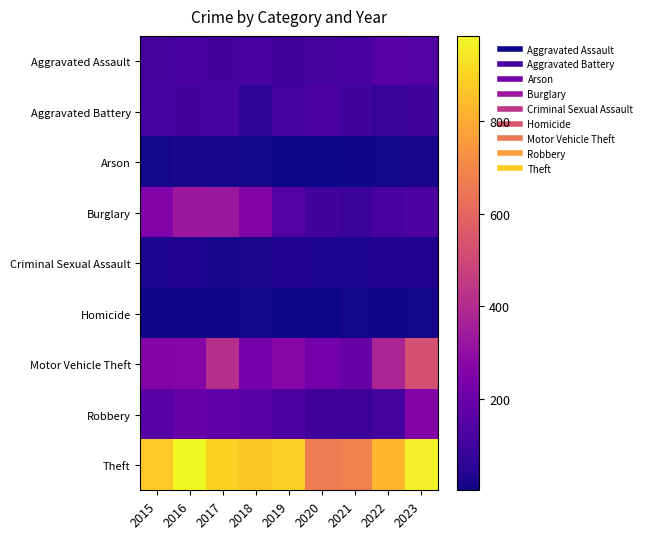

Reading left to right, list all the values displayed in this chart.

Aggravated Assault: 2015=110	2016=118	2017=105	2018=115	2019=92	2020=113	2021=115	2022=154	2023=145
Aggravated Battery: 2015=108	2016=102	2017=108	2018=67	2019=108	2020=125	2021=100	2022=81	2023=92
Arson: 2015=13	2016=20	2017=14	2018=12	2019=5	2020=4	2021=6	2022=11	2023=15
Burglary: 2015=254	2016=333	2017=329	2018=257	2019=143	2020=100	2021=90	2022=116	2023=130
Criminal Sexual Assault: 2015=28	2016=30	2017=21	2018=22	2019=35	2020=28	2021=27	2022=35	2023=31
Homicide: 2015=9	2016=7	2017=8	2018=10	2019=5	2020=2	2021=13	2022=9	2023=10
Motor Vehicle Theft: 2015=261	2016=265	2017=411	2018=231	2019=273	2020=221	2021=193	2022=376	2023=524
Robbery: 2015=154	2016=194	2017=178	2018=155	2019=135	2020=97	2021=91	2022=111	2023=260
Theft: 2015=874	2016=984	2017=892	2018=868	2019=891	2020=666	2021=678	2022=827	2023=962